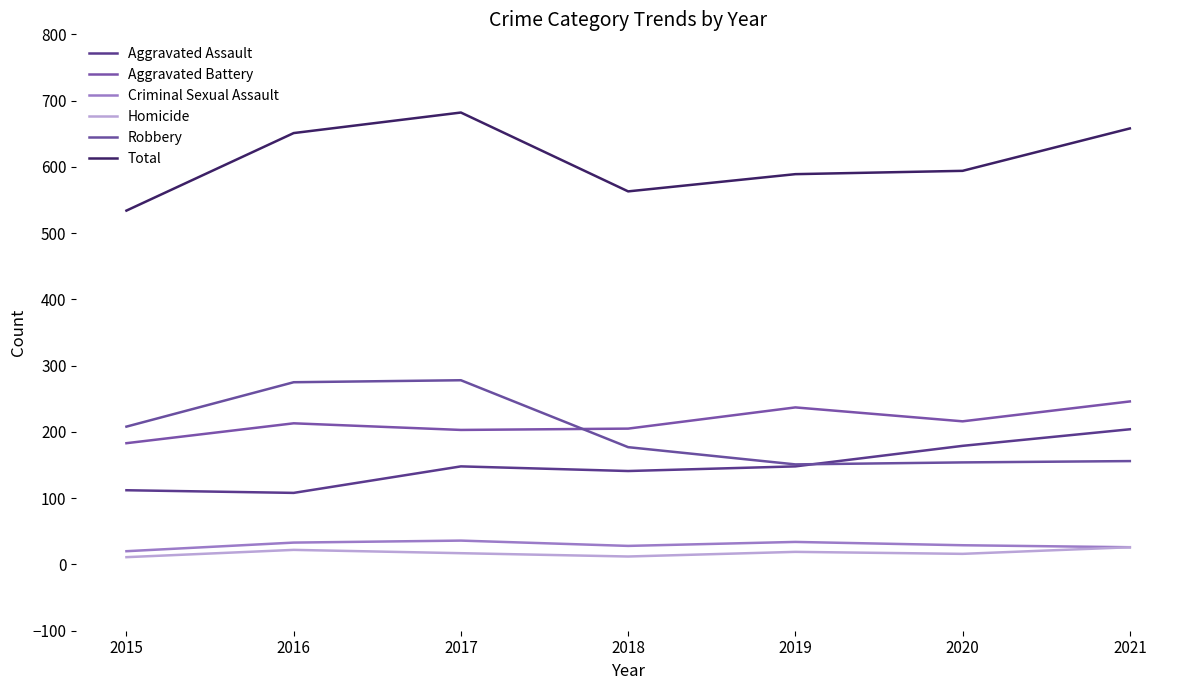

How many lines are shown in the chart?

6